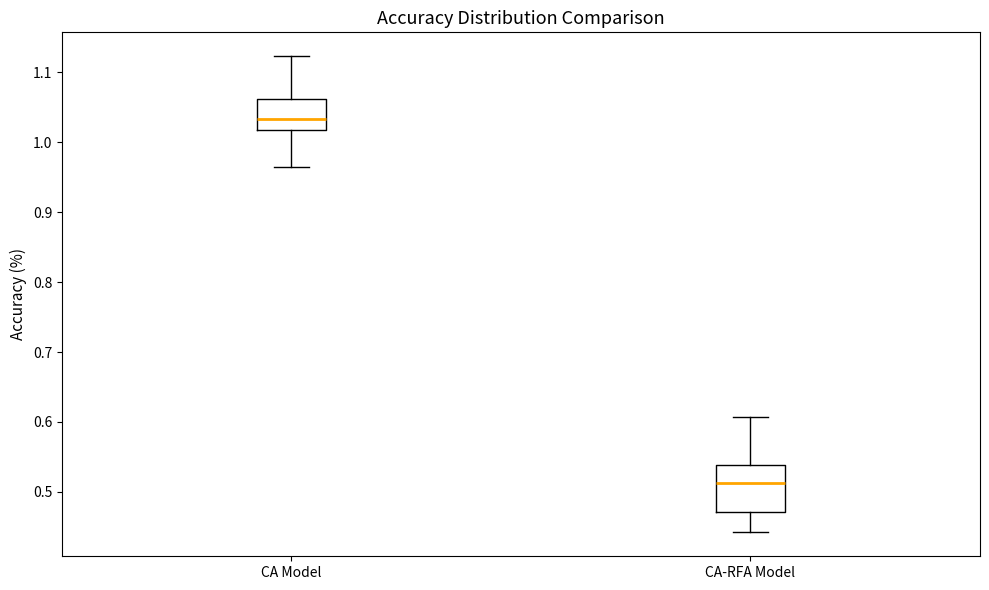

Reading left to right, read every box against the y-axis: the position of its median line, the range the box covers, and the ends of its whiskers. The values are not printed on the chart, so give them approximately, as read against the axis.

CA Model: median 1.03, box 1.02 to 1.06, whiskers 0.96 to 1.12
CA-RFA Model: median 0.51, box 0.47 to 0.54, whiskers 0.44 to 0.61